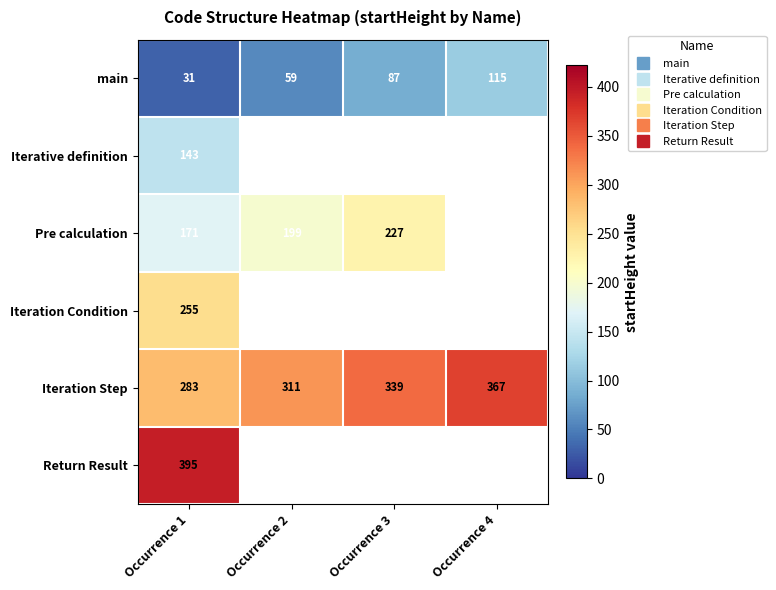

Which category has the highest value in the Iteration Step series?

Occurrence 4